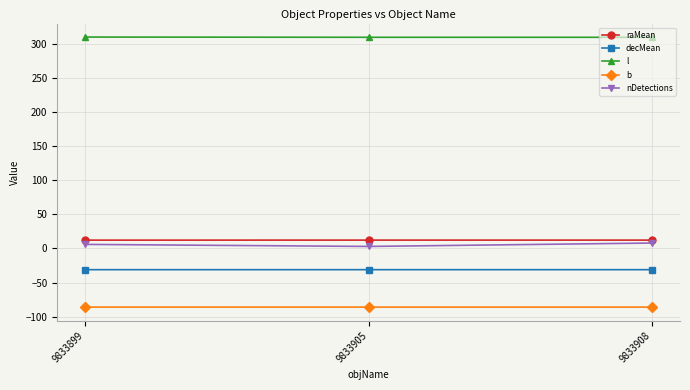

What is the lowest value of the nDetections series?

3.0